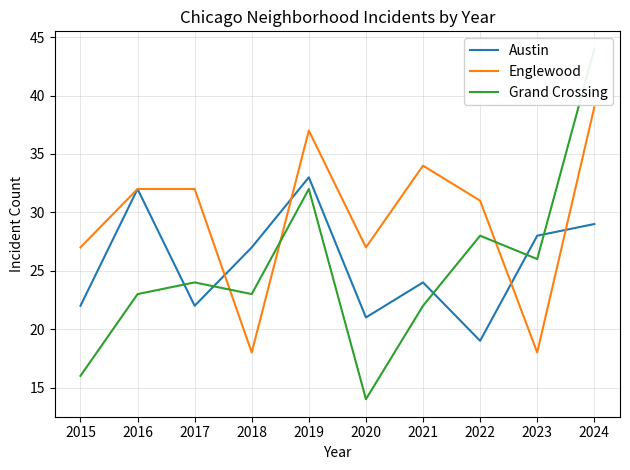

Is this an area chart (filled region under the line)?

No